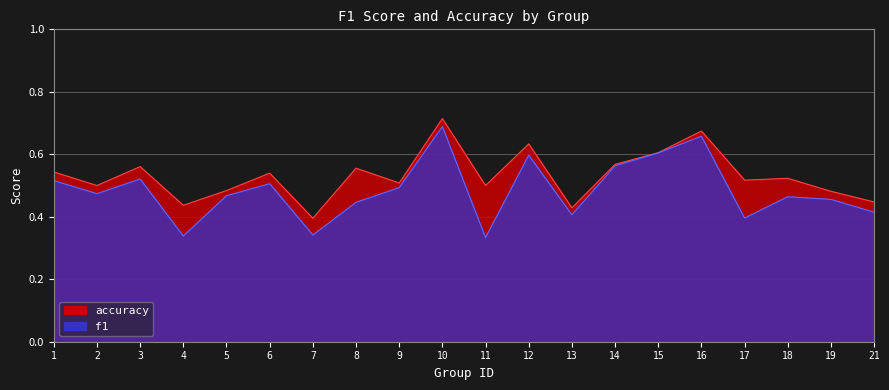

At 9, list the series in order from largest to smallest.

accuracy, f1